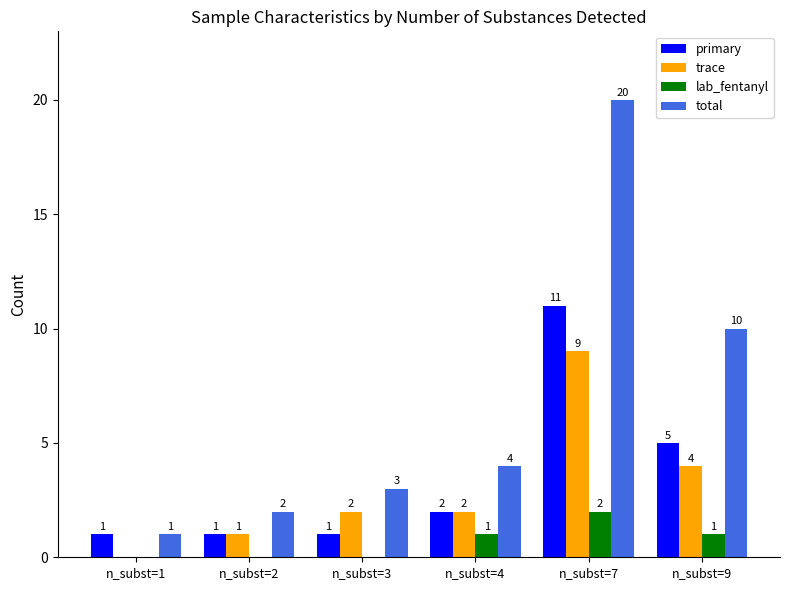

Which series has the largest total across all categories?

total